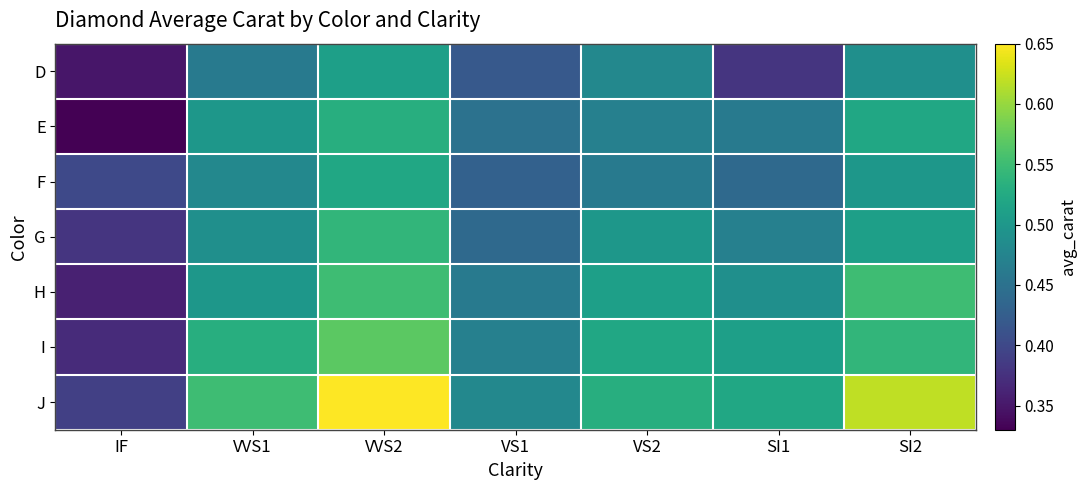

Rank the series by their maximum value, from highest to lowest.

J, I, H, G, E, F, D